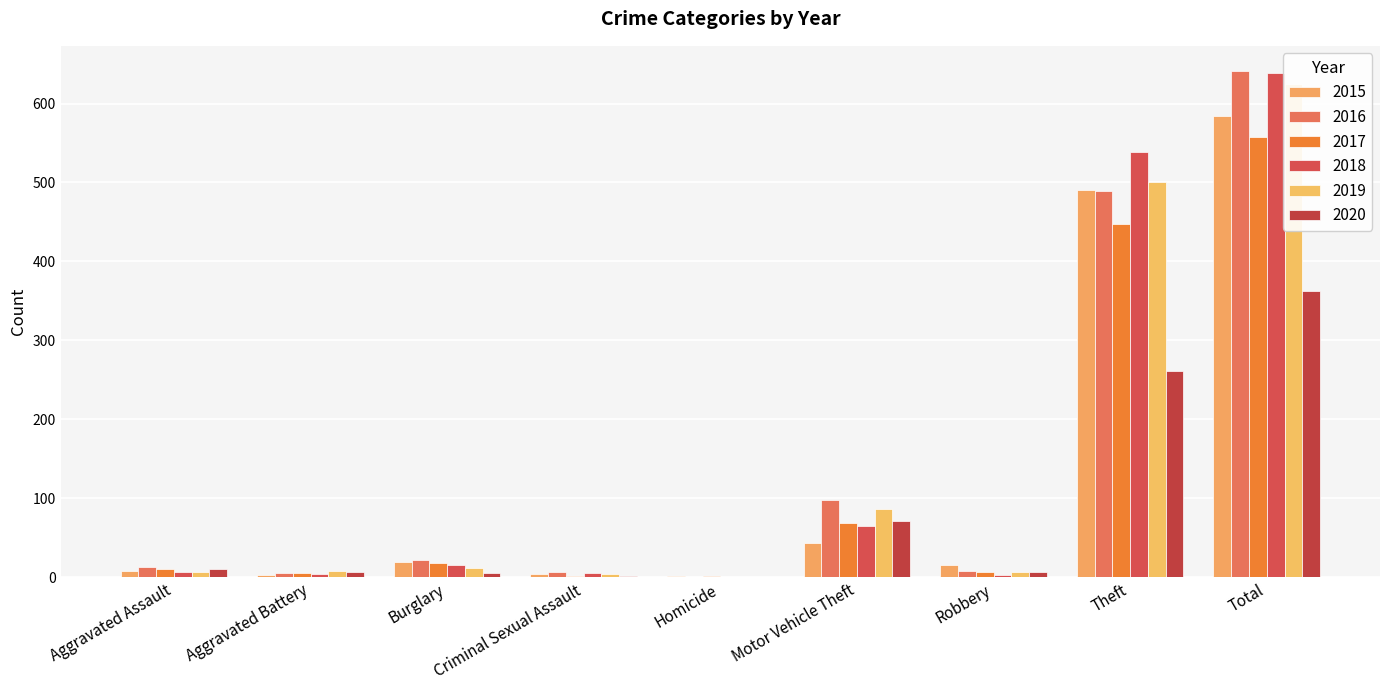

Are the bars horizontal?

No